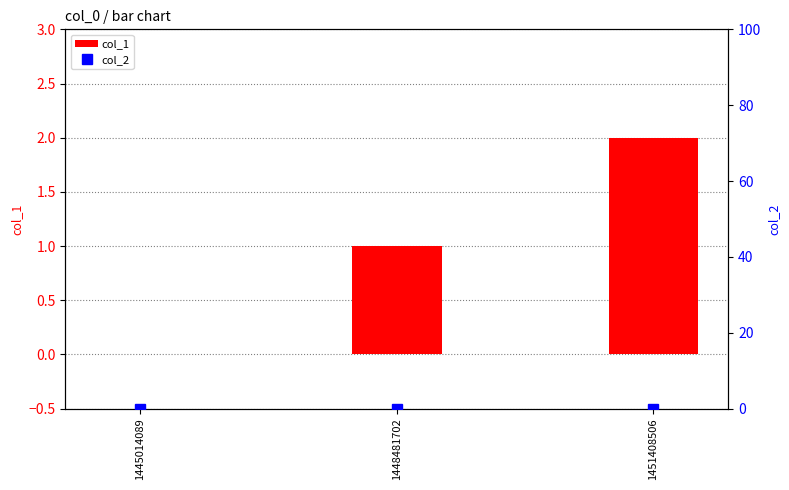

List the series in order of their peak value, lowest first.

col_2, col_1